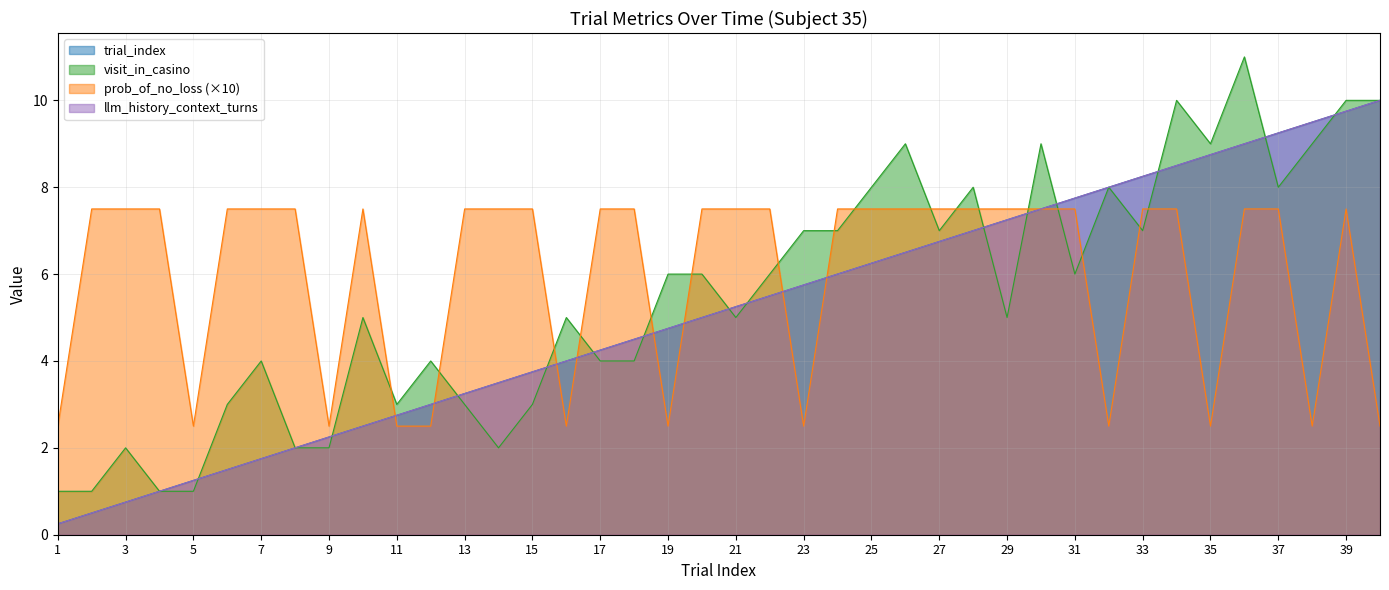

How many distinct data groups are displayed?

4